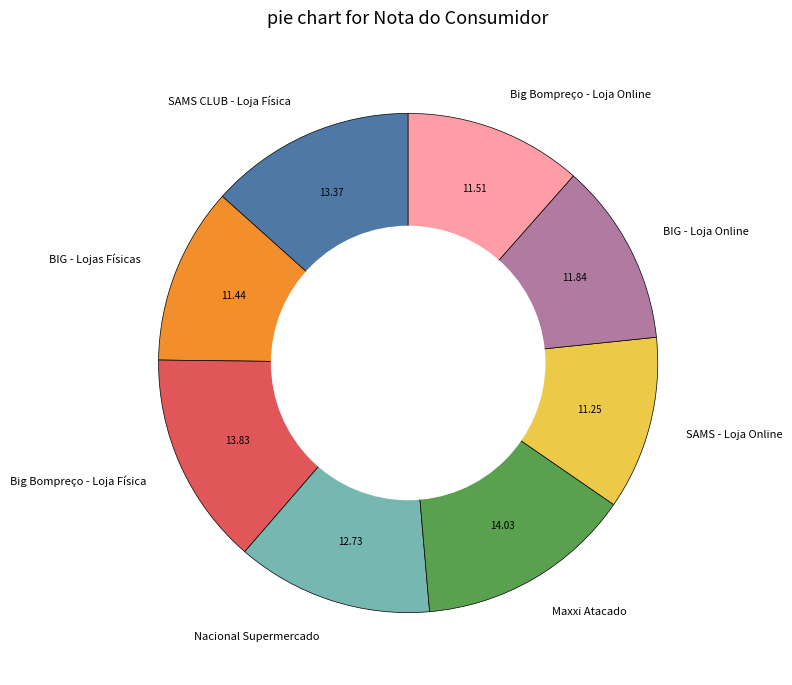

Do BIG - Loja Online and SAMS CLUB - Loja Física together represent more than half of the pie?

No